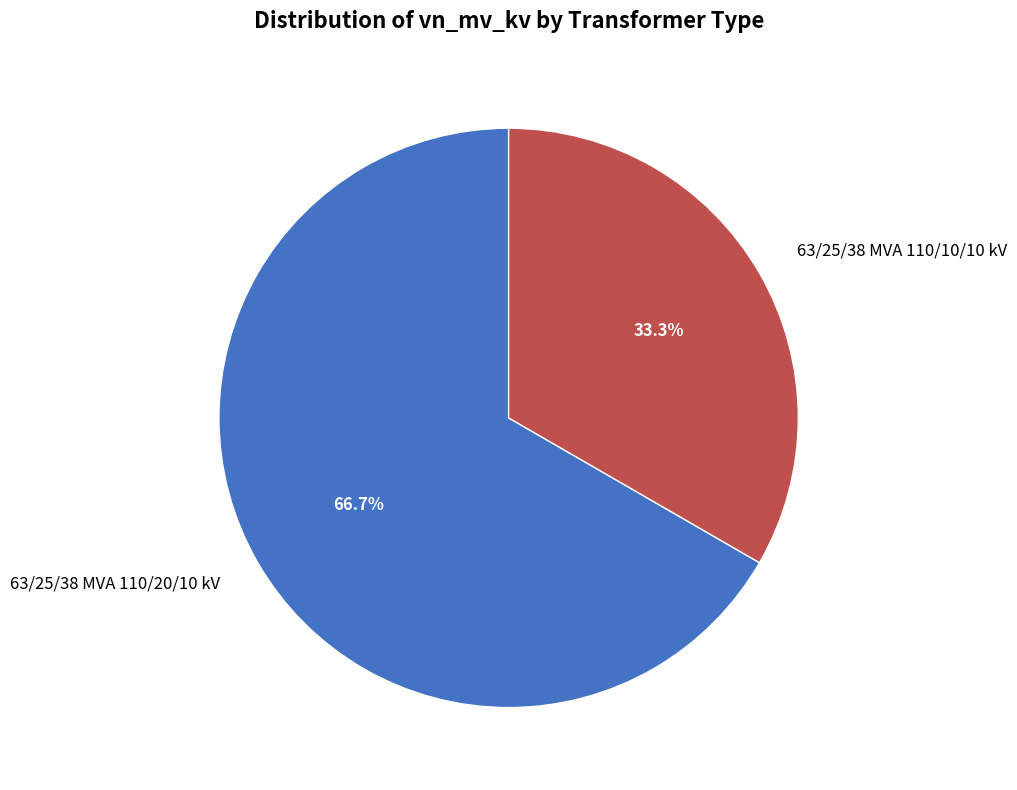

How much of the chart is everything except 63/25/38 MVA 110/10/10 kV?

66.7%